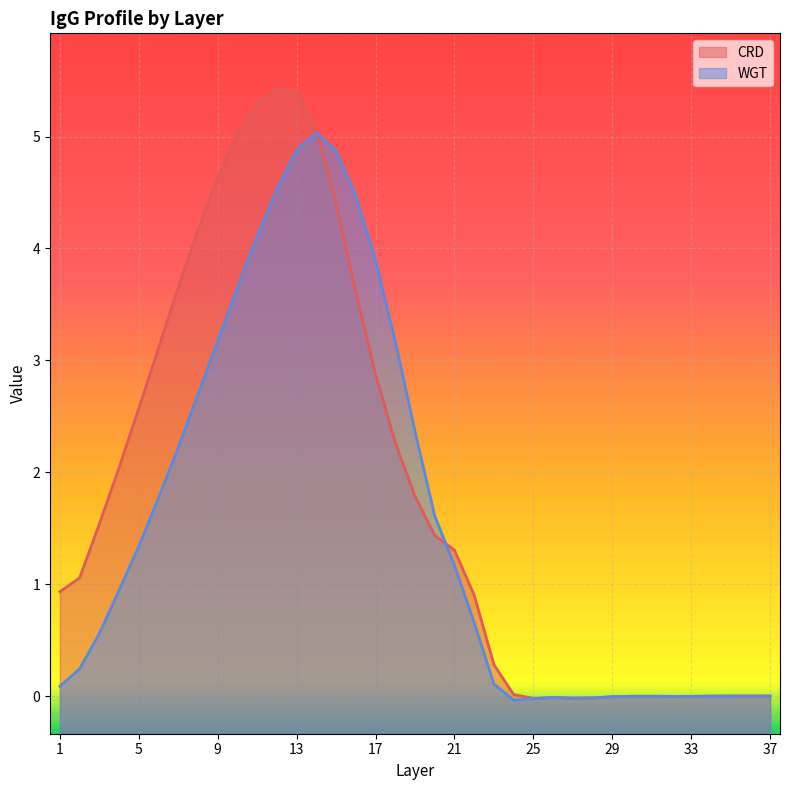

What is the maximum value for CRD?

5.4